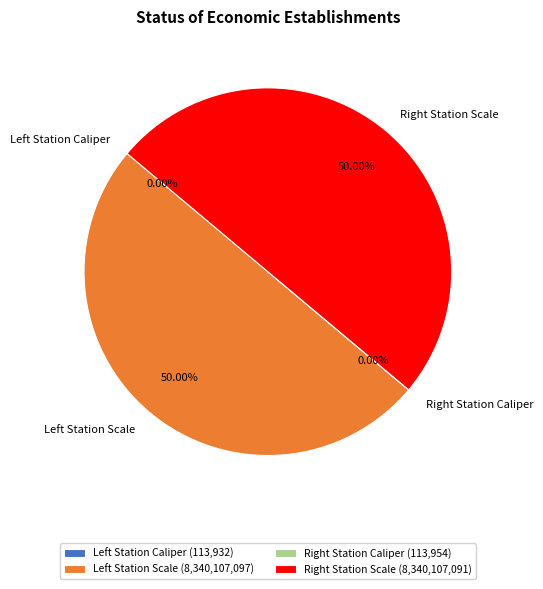

How many slices are in this pie chart?

4